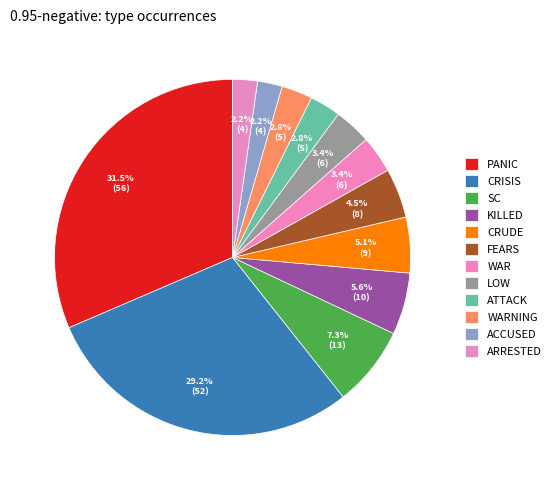

How many segments does this pie chart have?

12